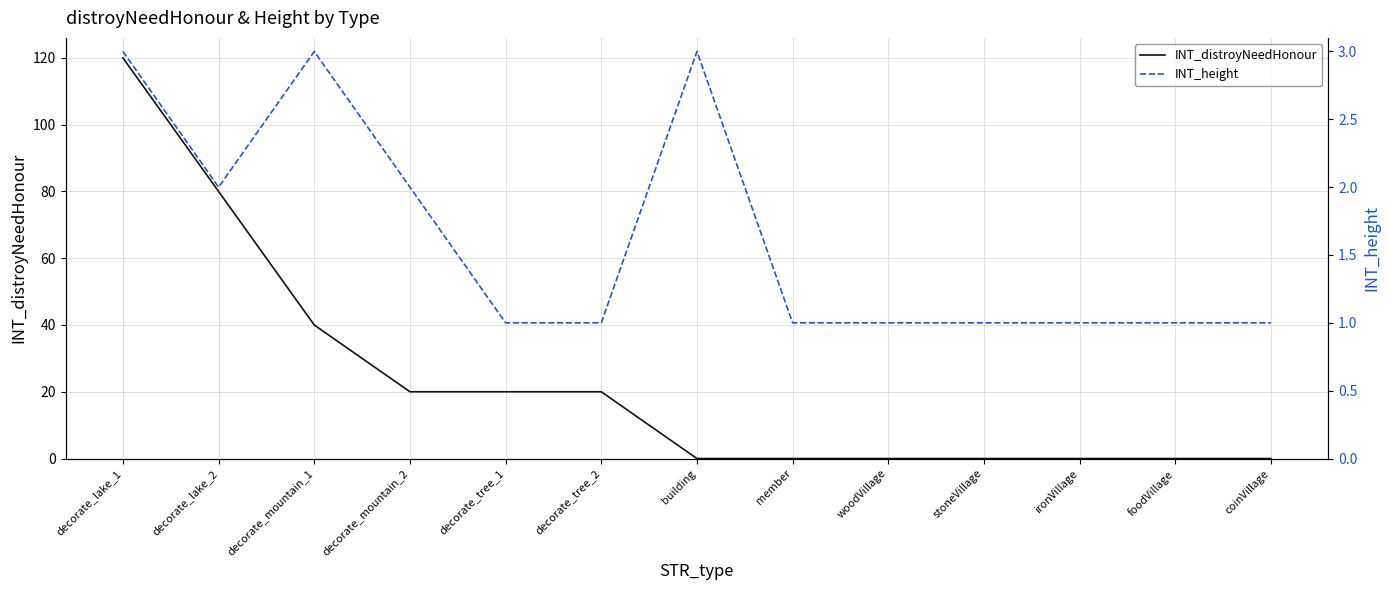

Reading left to right, list all the values displayed in this chart.

INT_distroyNeedHonour: decorate_lake_1=120	decorate_lake_2=80	decorate_mountain_1=40	decorate_mountain_2=20	decorate_tree_1=20	decorate_tree_2=20	building=0	member=0	woodVillage=0	stoneVillage=0	ironVillage=0	foodVillage=0	coinVillage=0
INT_height: decorate_lake_1=3	decorate_lake_2=2	decorate_mountain_1=3	decorate_mountain_2=2	decorate_tree_1=1	decorate_tree_2=1	building=3	member=1	woodVillage=1	stoneVillage=1	ironVillage=1	foodVillage=1	coinVillage=1